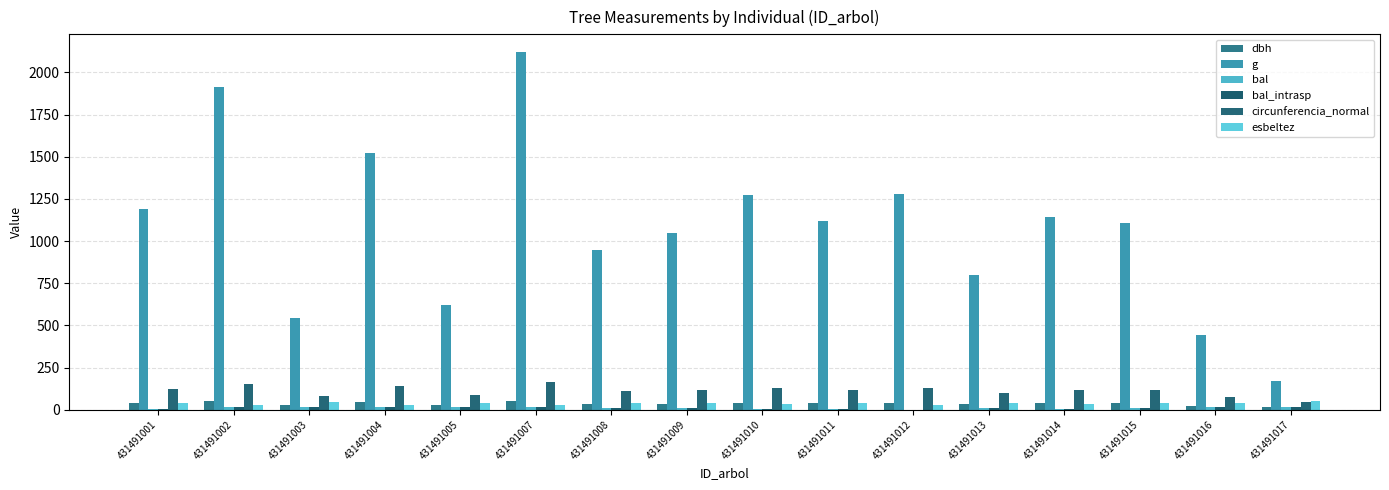

At how many categories does at least one series exceed 1526?

2